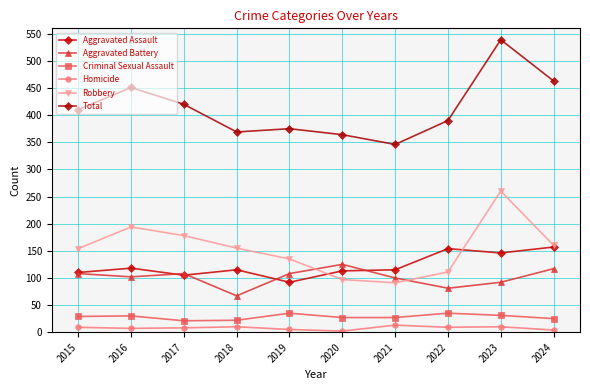

Reading right to left, transcribe all the data shown in this chart.

Aggravated Assault: 2024=157	2023=146	2022=154	2021=115	2020=113	2019=92	2018=115	2017=105	2016=118	2015=110
Aggravated Battery: 2024=117	2023=92	2022=81	2021=100	2020=125	2019=108	2018=67	2017=108	2016=102	2015=108
Criminal Sexual Assault: 2024=25	2023=31	2022=35	2021=27	2020=27	2019=35	2018=22	2017=21	2016=30	2015=29
Homicide: 2024=4	2023=10	2022=9	2021=13	2020=2	2019=5	2018=10	2017=8	2016=7	2015=9
Robbery: 2024=160	2023=260	2022=111	2021=91	2020=97	2019=135	2018=155	2017=178	2016=194	2015=154
Total: 2024=463	2023=539	2022=390	2021=346	2020=364	2019=375	2018=369	2017=420	2016=451	2015=410